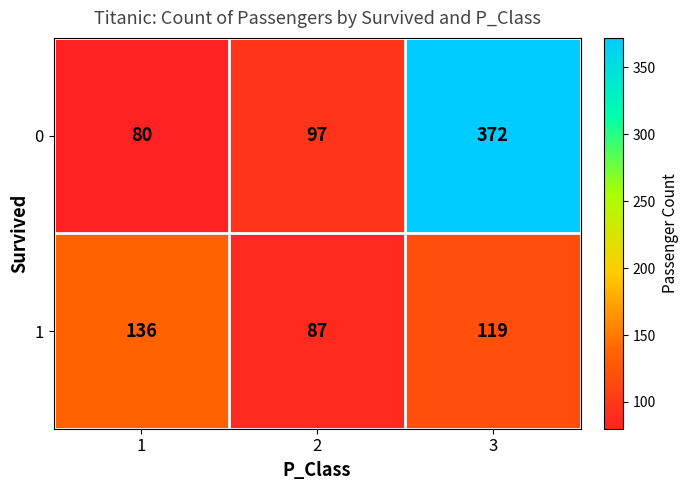

Which category has the lowest value across all series?

1